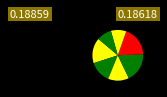

Is there a majority slice in this chart?

No